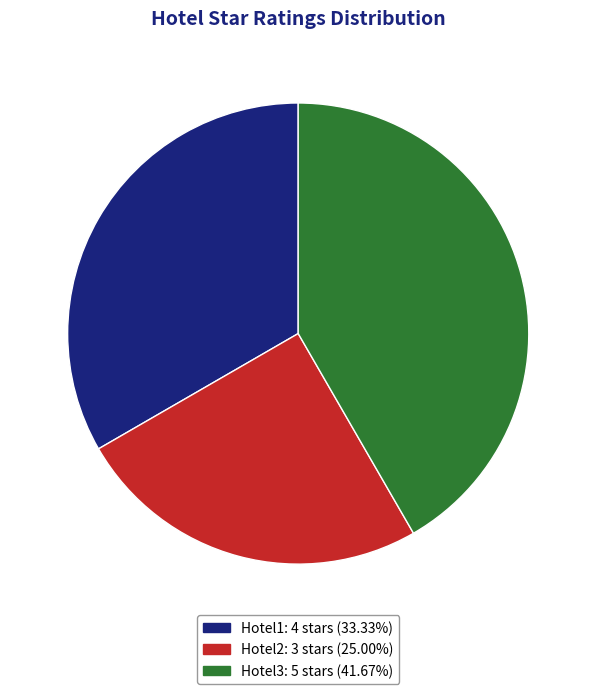

What is the largest slice in the pie chart?

Hotel3